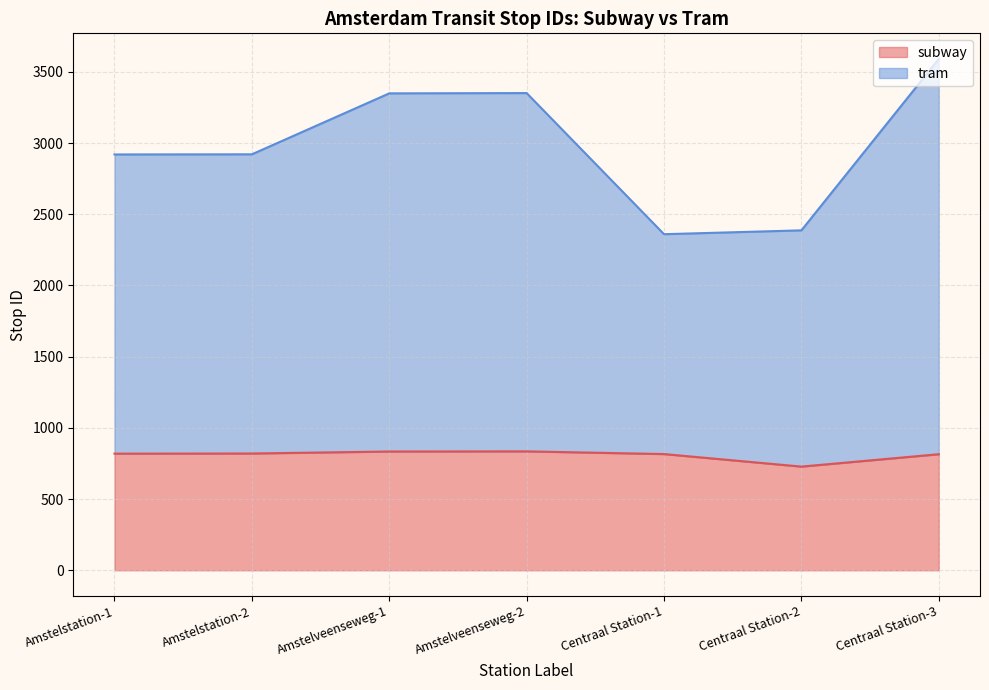

Which series has the largest range (max minus min)?

tram